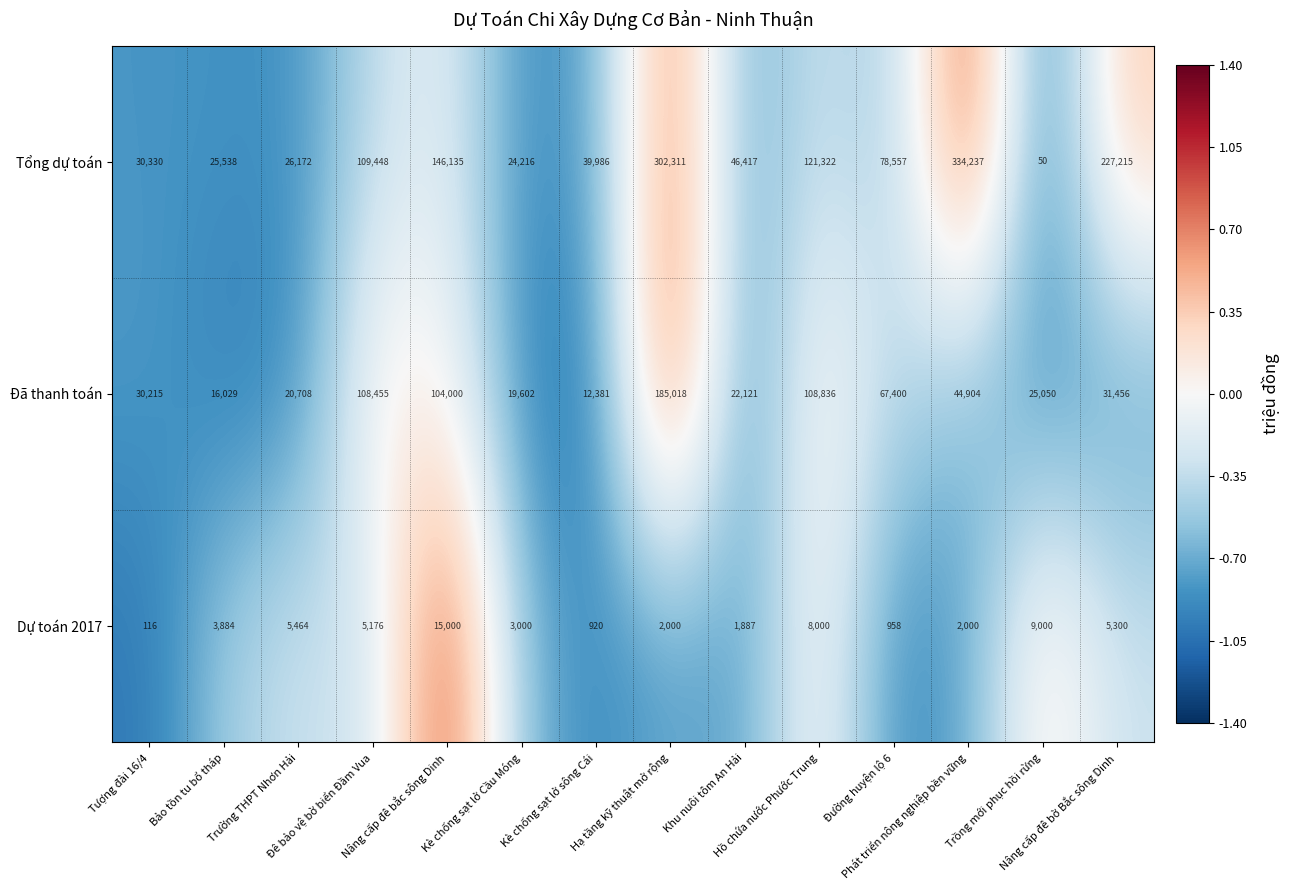

What is the average value of the Tổng dự toán series?

107995